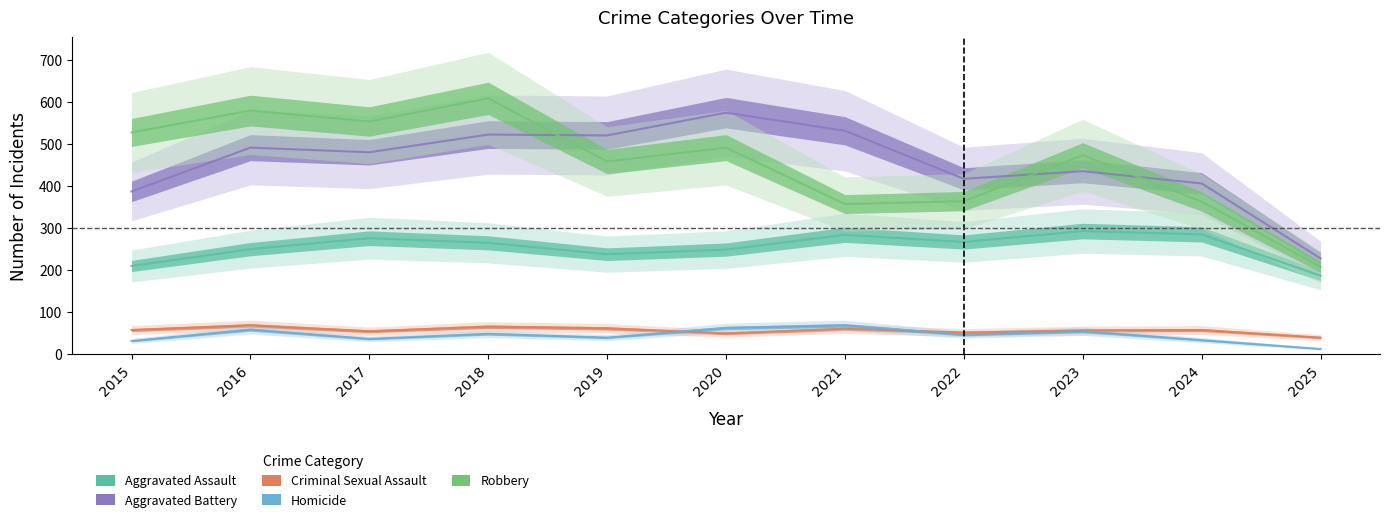

Where is the first local maximum for Aggravated Assault?

2017